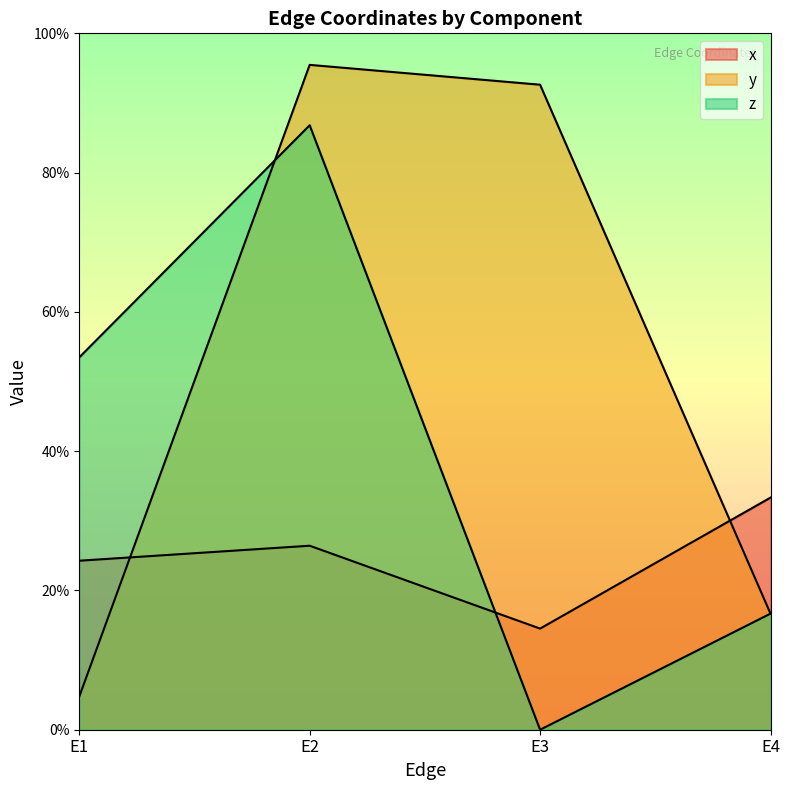

Does the chart display data point markers on the line(s)?

No